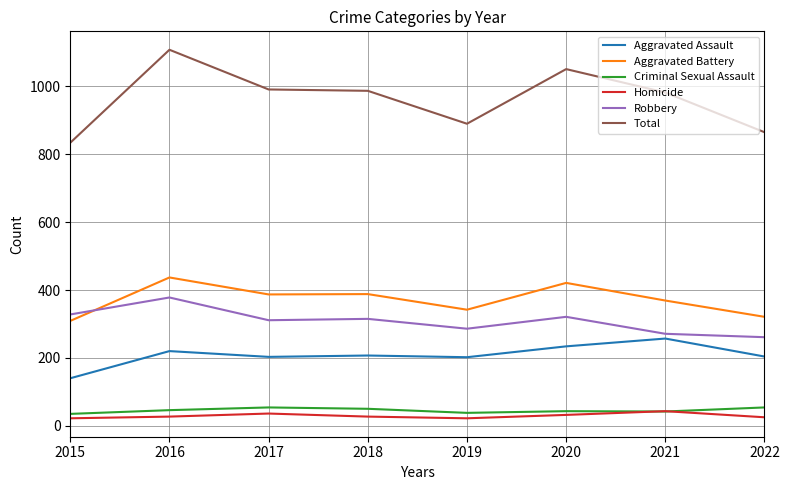

True or false: Homicide and Total intersect in this chart.

False